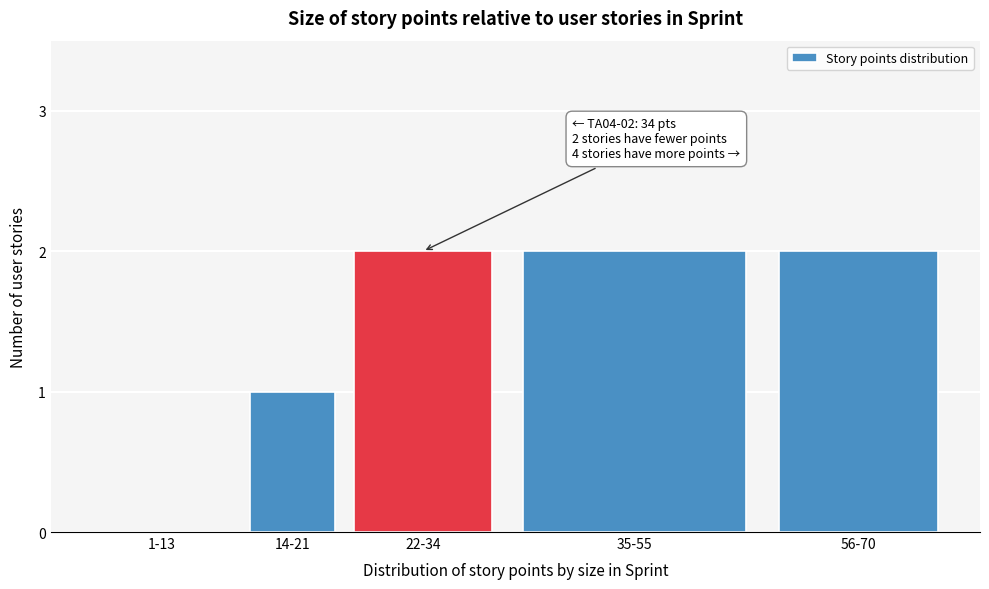

Reading left to right, extract all data points from this chart.

1-13=0	14-21=1	22-34=2	35-55=2	56-70=2